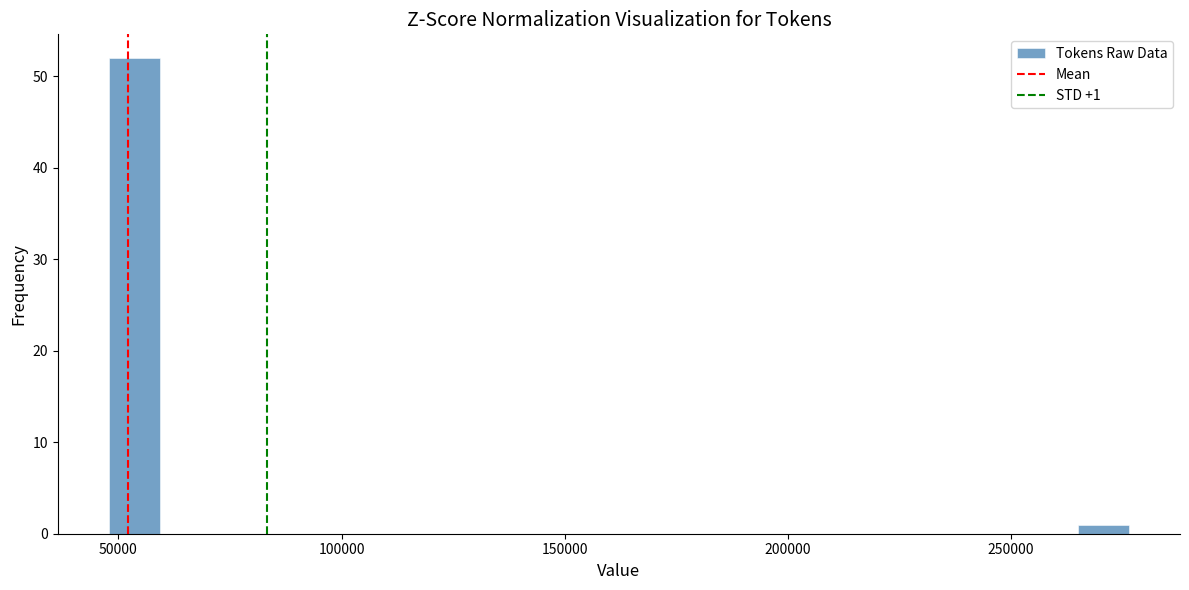

Around what value on the x-axis is the tallest bar? Give the approximate position of its centre, as read against the axis.

55000